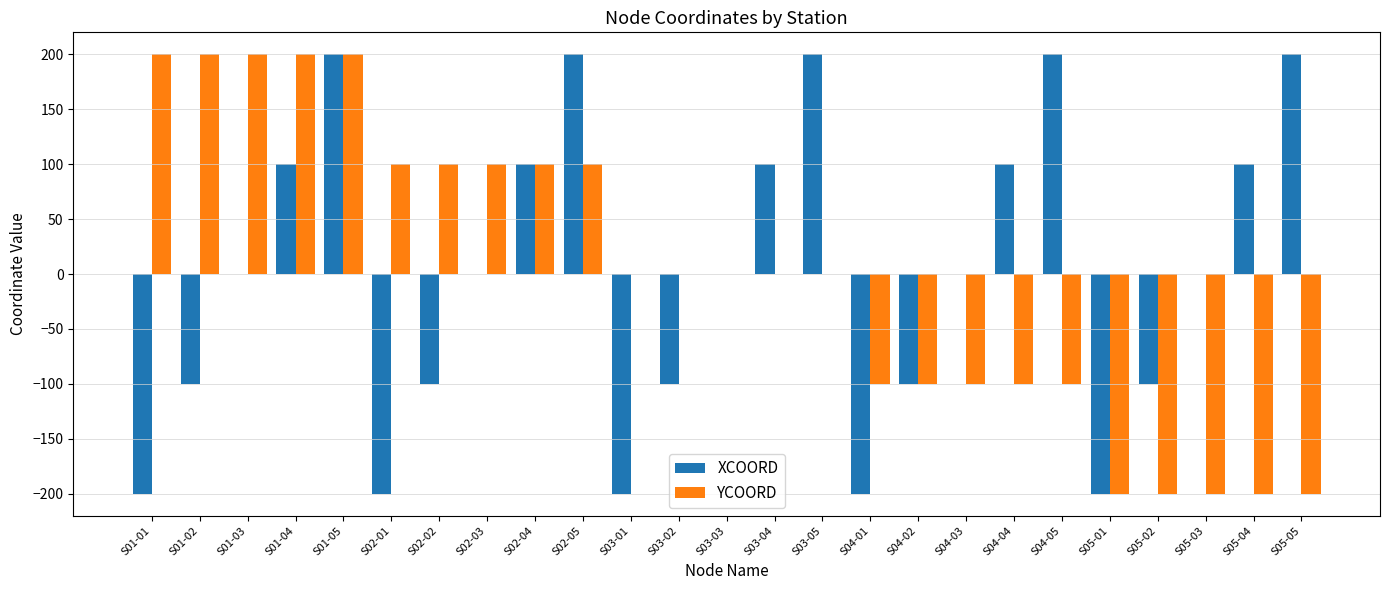

Reading left to right, what are all the values shown in this chart?

XCOORD: -200	-100	0	100	200	-200	-100	0	100	200	-200	-100	0	100	200	-200	-100	0	100	200	-200	-100	0	100	200
YCOORD: 200	200	200	200	200	100	100	100	100	100	0	0	0	0	0	-100	-100	-100	-100	-100	-200	-200	-200	-200	-200